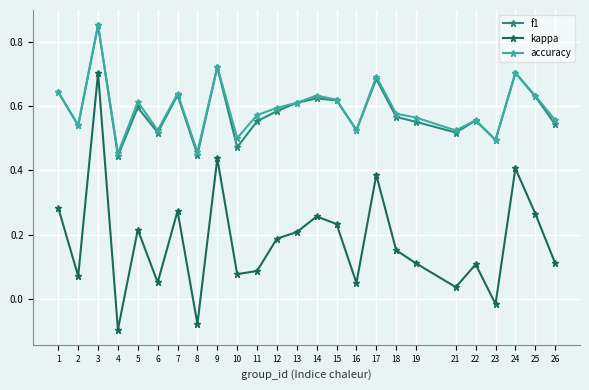

Where is the first local minimum for accuracy?

2